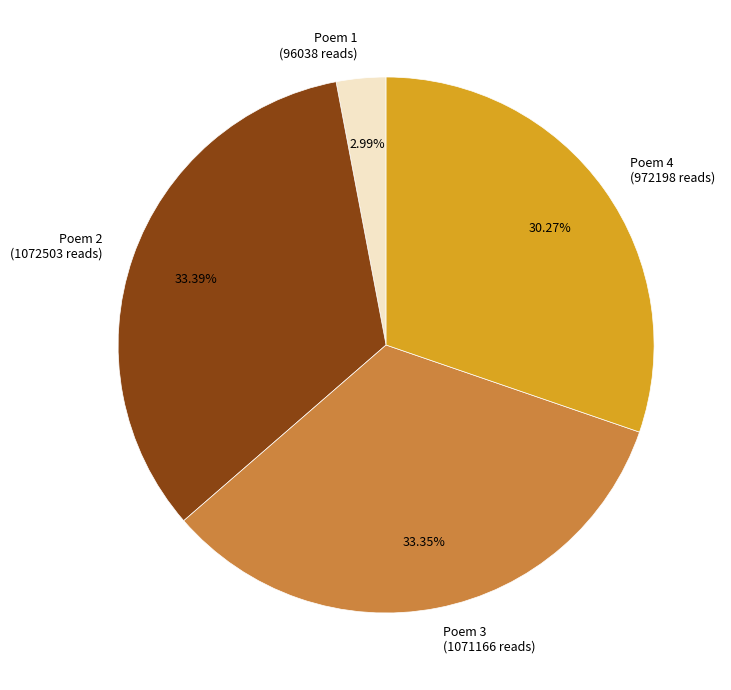

Does Poem 4 (972198 reads) account for over 50% of the chart?

No